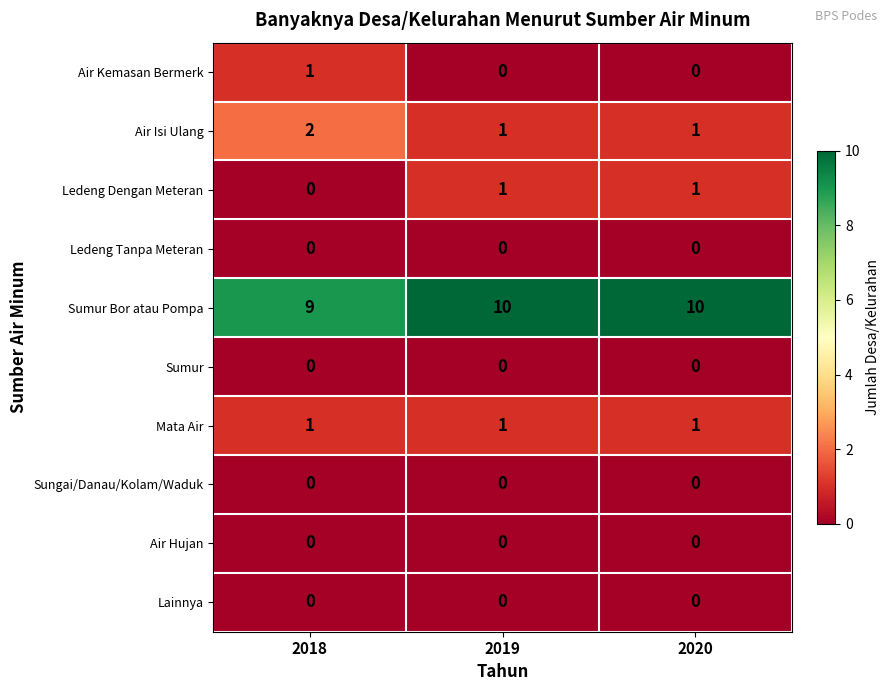

What is the spread (max minus min) of values at 2020?

10